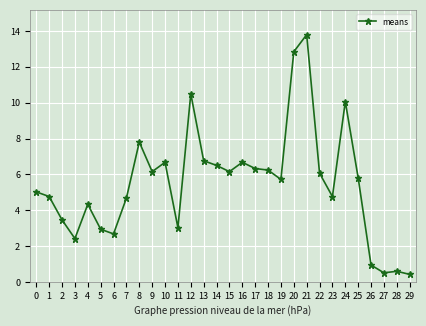

Is it true that the value at 10 is 3.5?

False